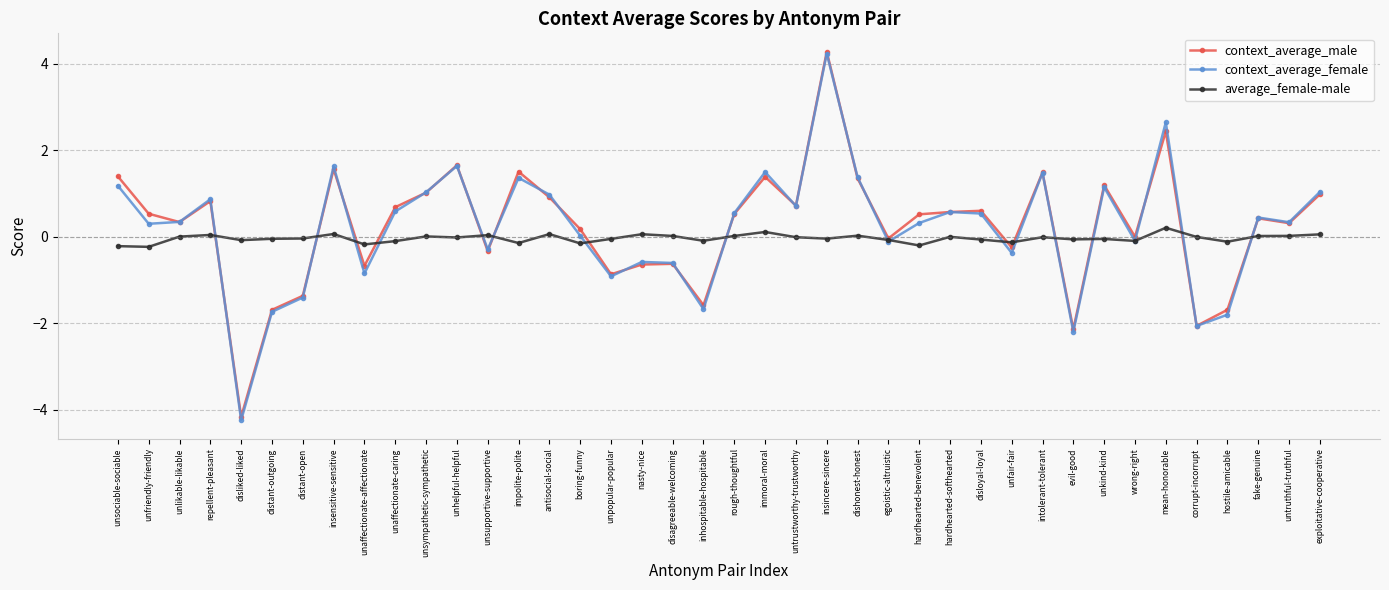

How many lines are shown in the chart?

3